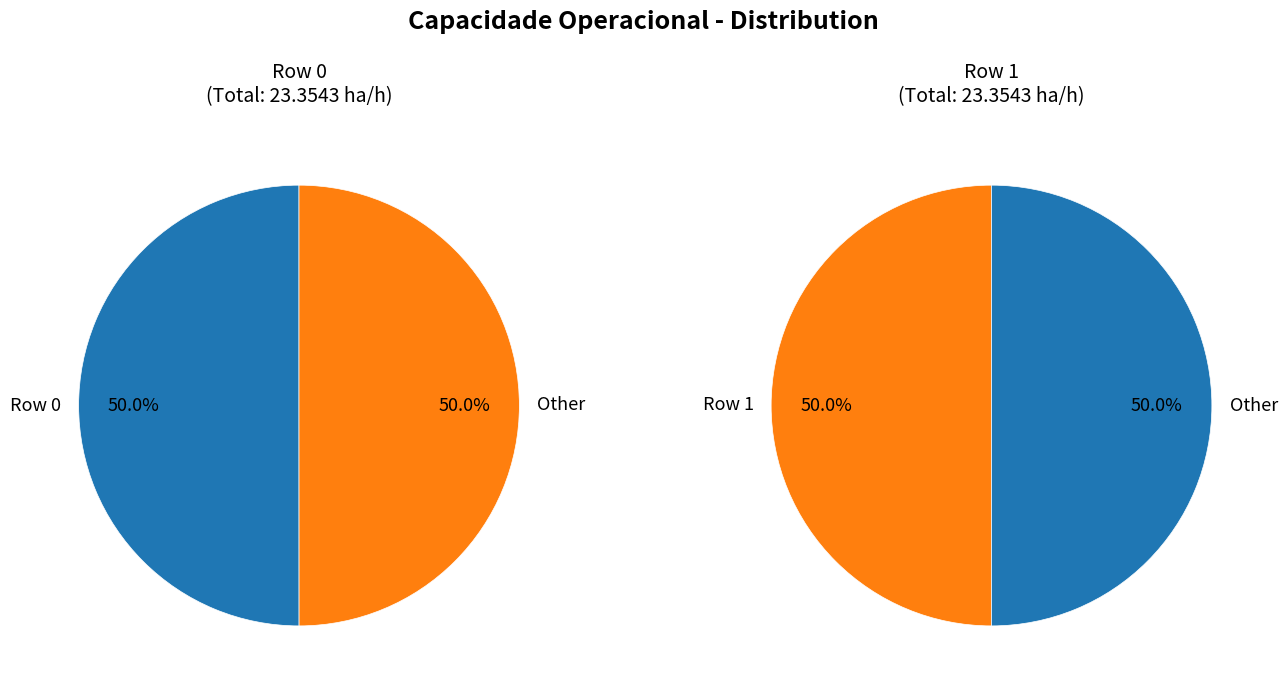

To the nearest percent, what is the average slice percentage?

50%